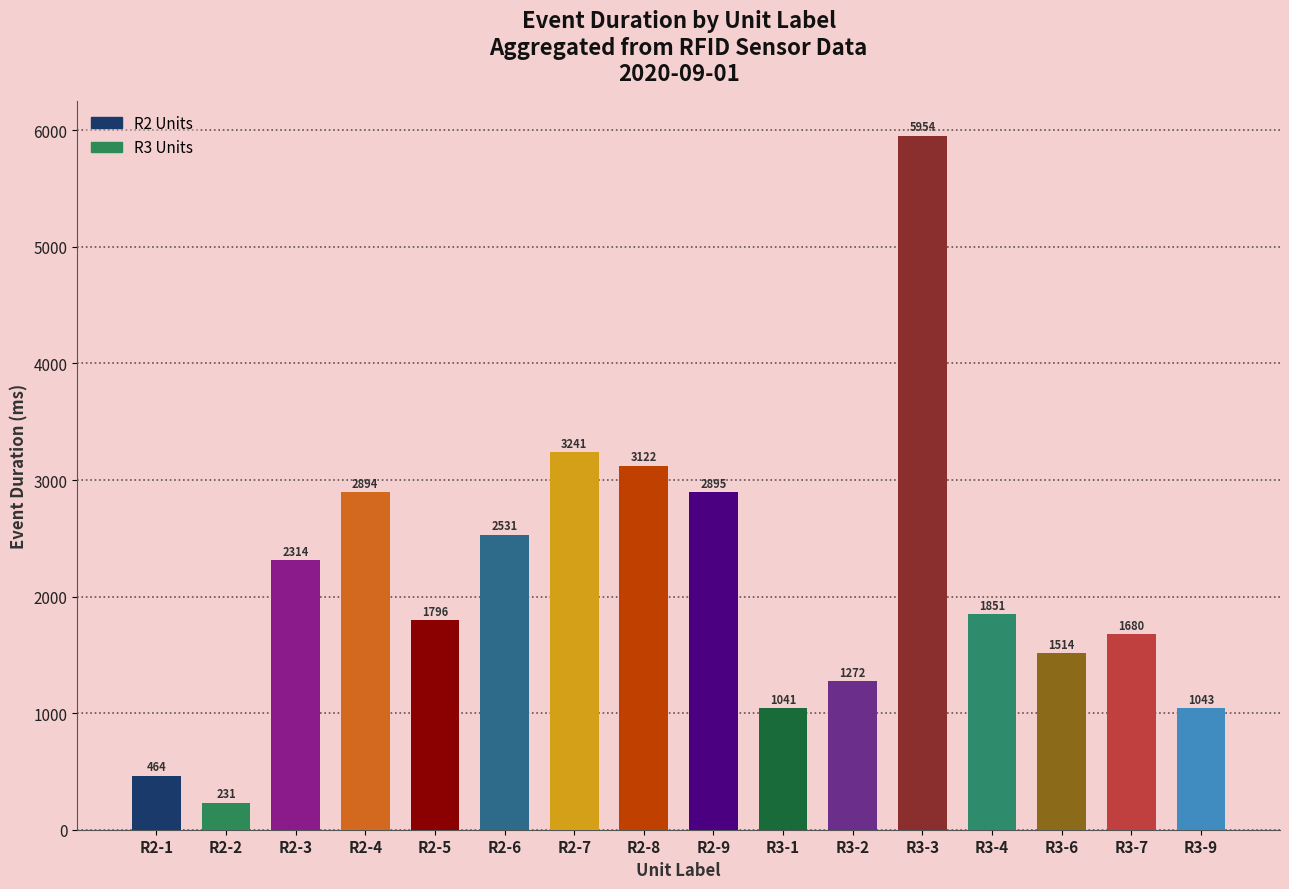

List the labels in order of value, largest first.

R3-3, R2-7, R2-8, R2-9, R2-4, R2-6, R2-3, R3-4, R2-5, R3-7, R3-6, R3-2, R3-9, R3-1, R2-1, R2-2